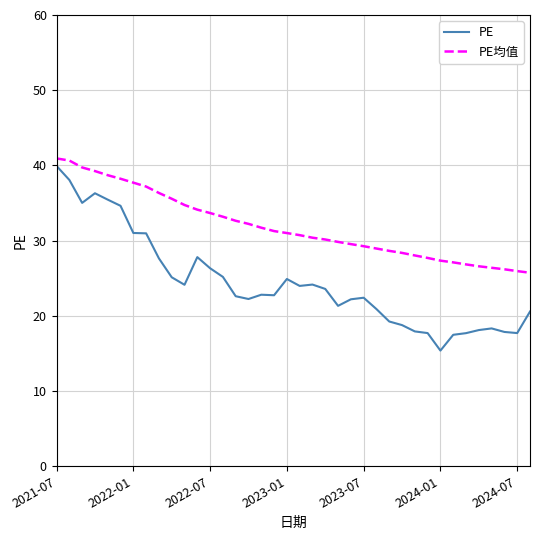

What is the highest value of the PE均值 series?

40.9